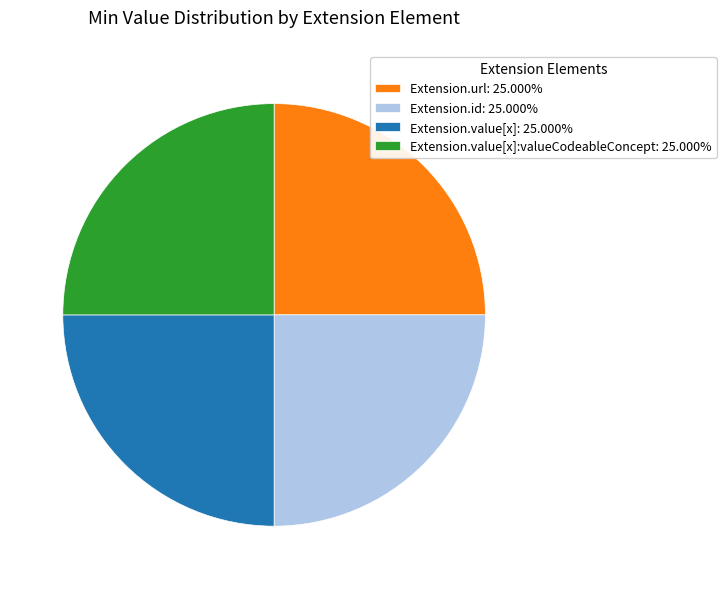

Approximately how many times larger is the value at Extension.id: 25.000% compared to Extension.value[x]: 25.000%?

1.0